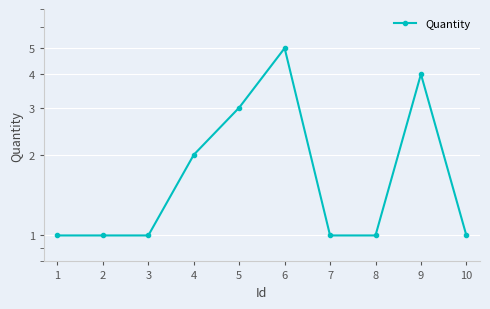

At which category does the chart reach its peak across all series?

6